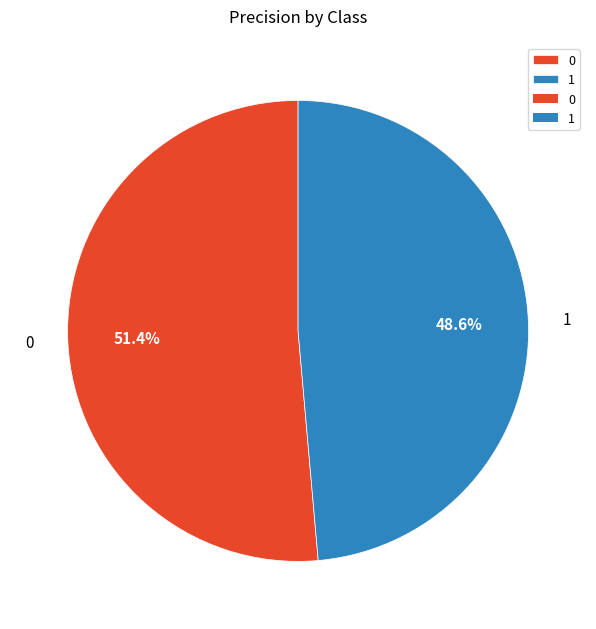

The 1 slice represents 49% of the pie. True or false?

True